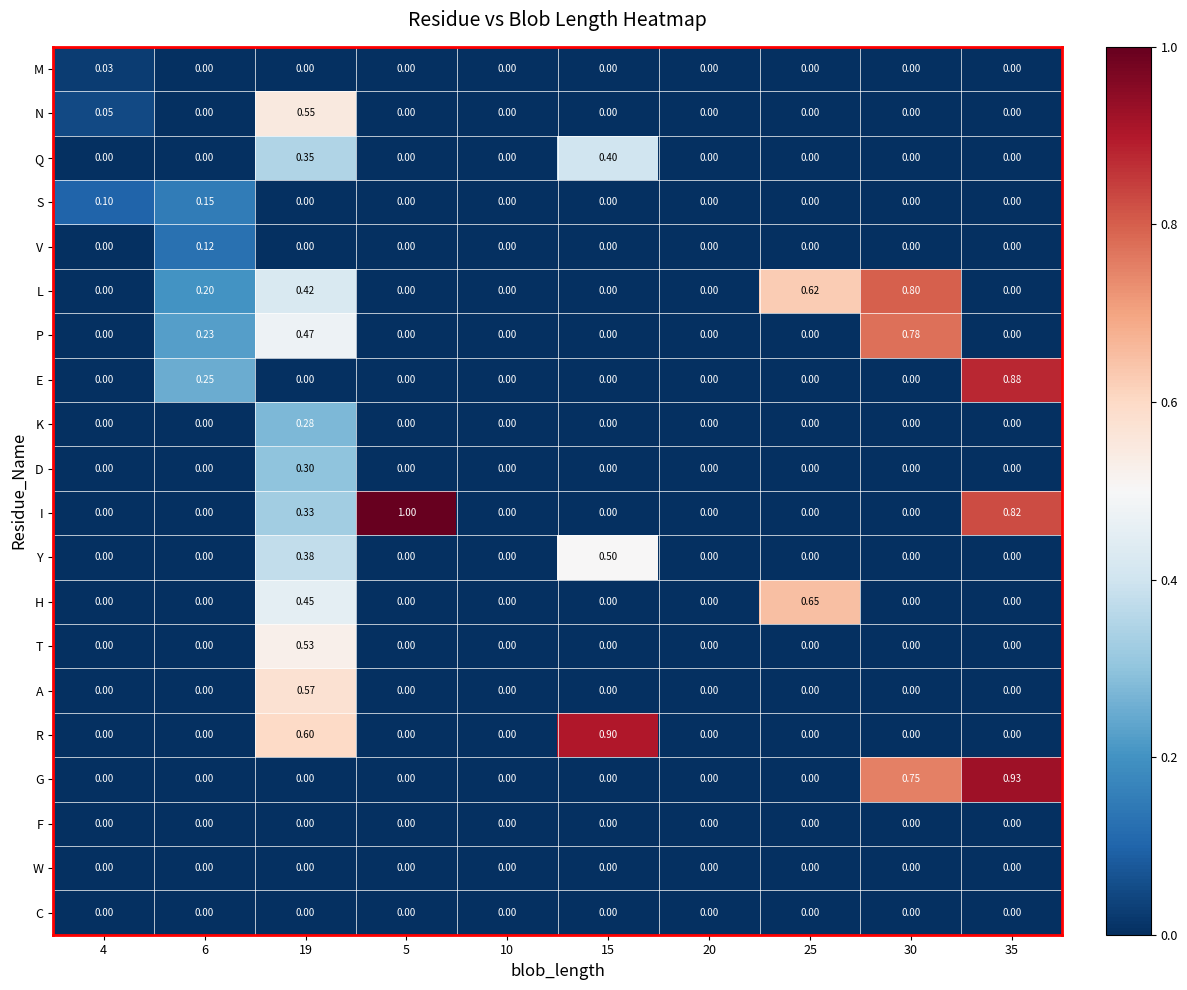

Which series changed the most between 15 and 20?

R